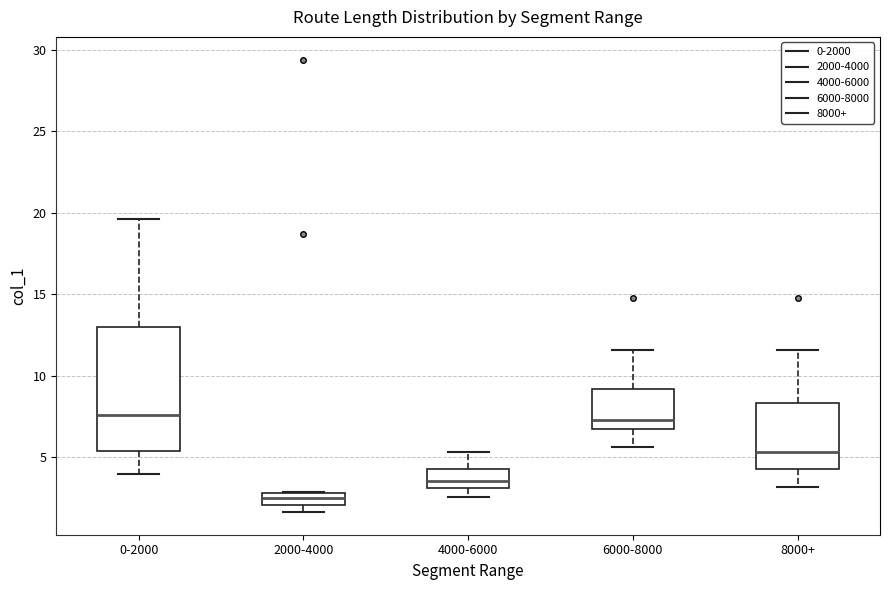

Comparing the boxes themselves (not the whiskers), which one is the tallest?

0-2000